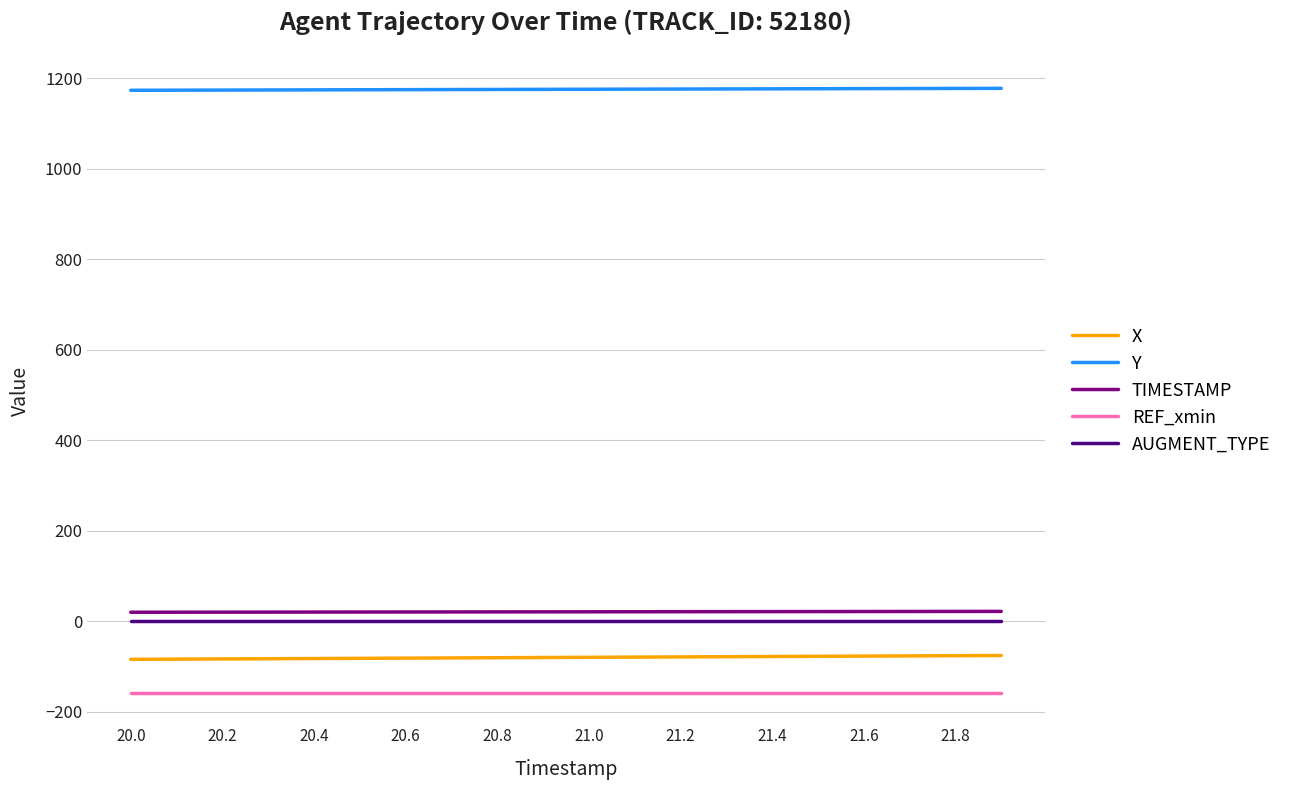

Which series has the largest total across all categories?

Y